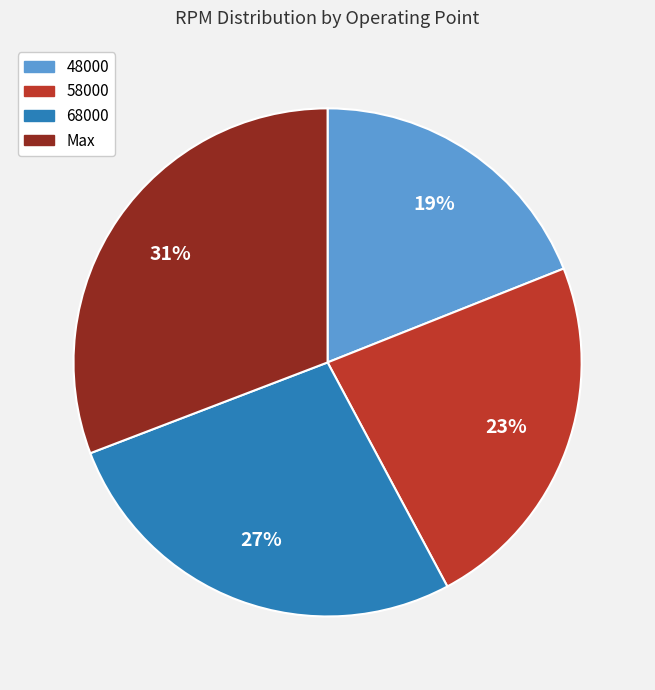

Which category has the biggest portion of the pie?

Max